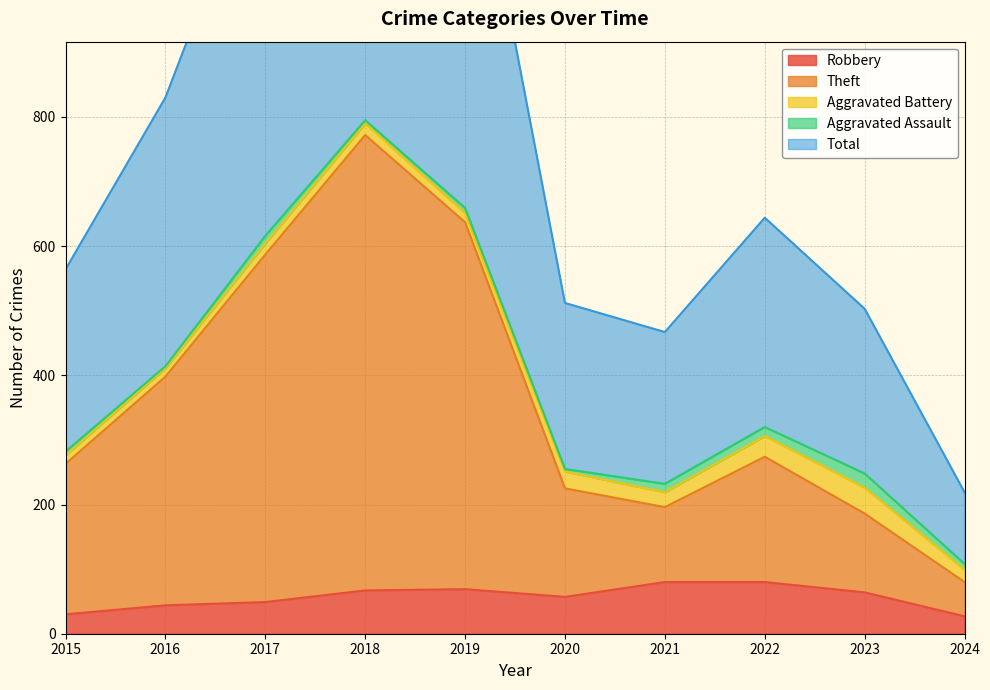

What is the difference between the maximum and second lowest values in the Theft series?

586